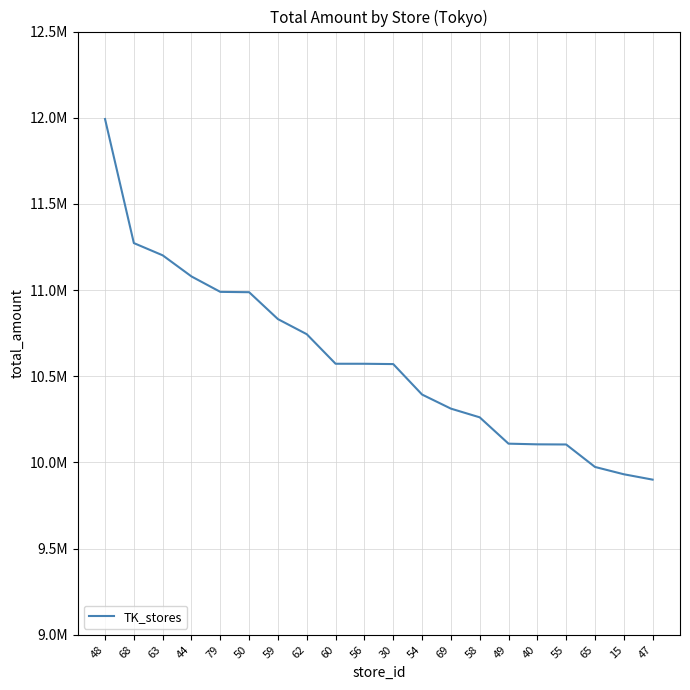

Is this an area chart (filled region under the line)?

No